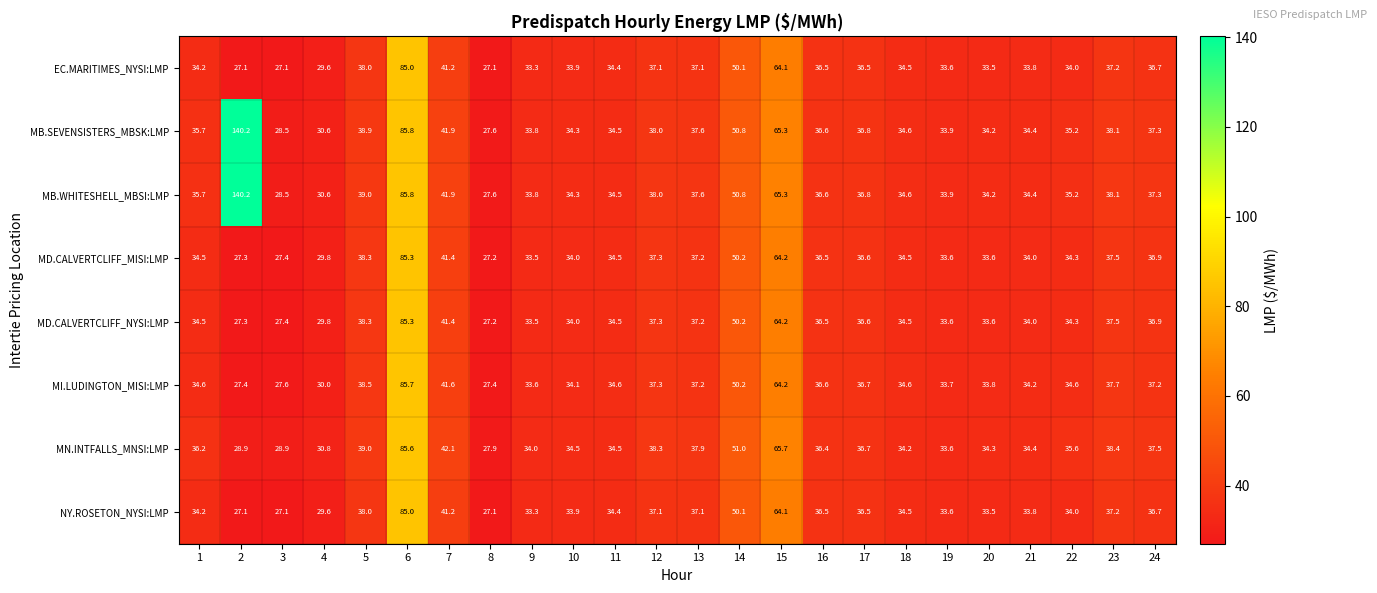

The value of NY.ROSETON_NYSI:LMP at 20 is 33.5. True or false?

True